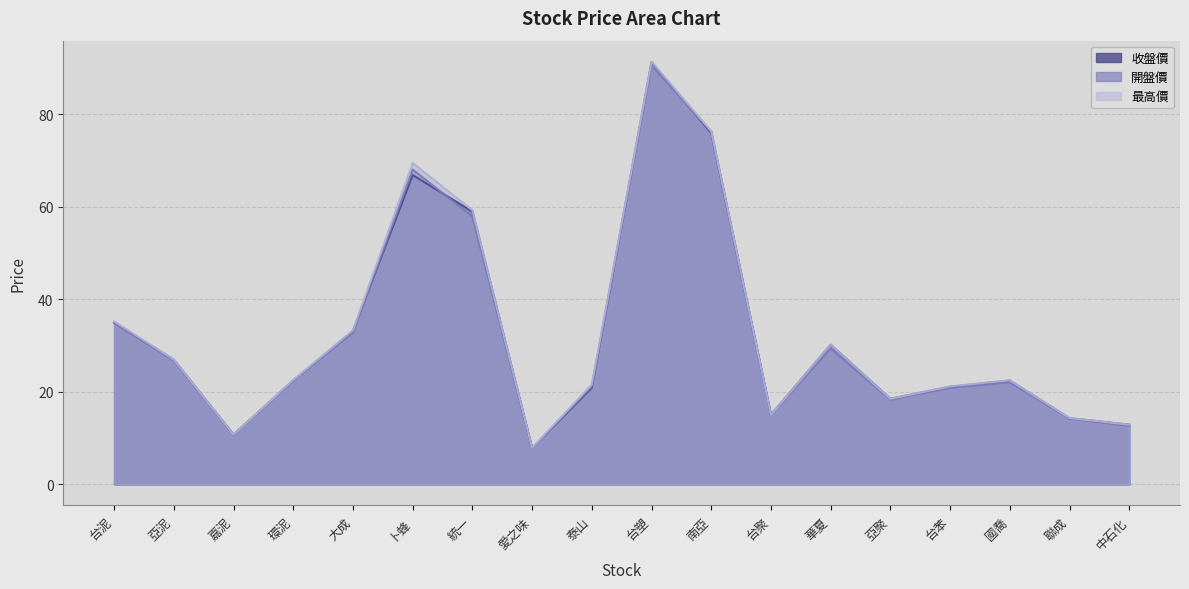

Rank the series at 泰山 from highest to lowest value.

最高價, 開盤價, 收盤價